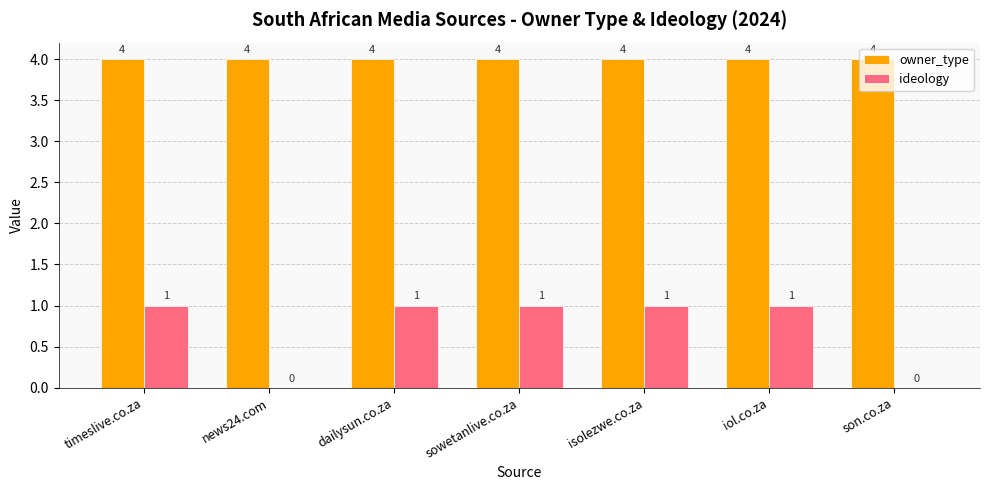

Which series has the largest total across all categories?

owner_type